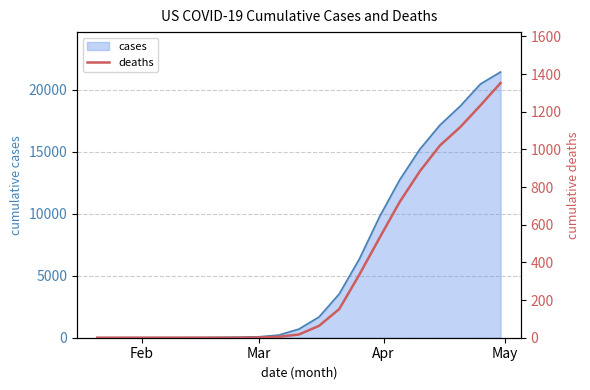

What is the maximum value for cases?

21447